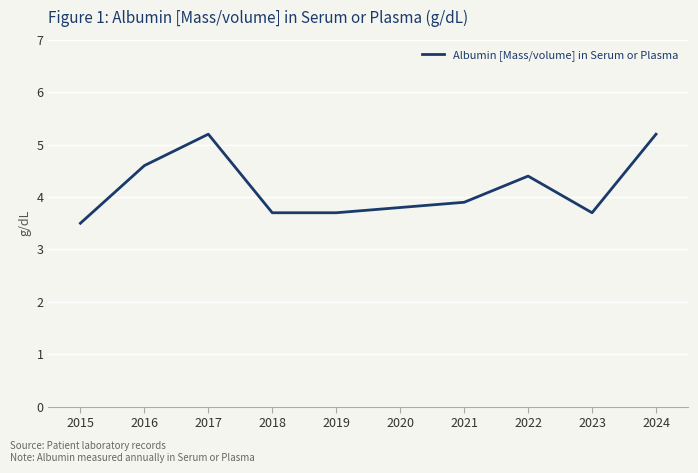

Read the value at 2015.

3.5